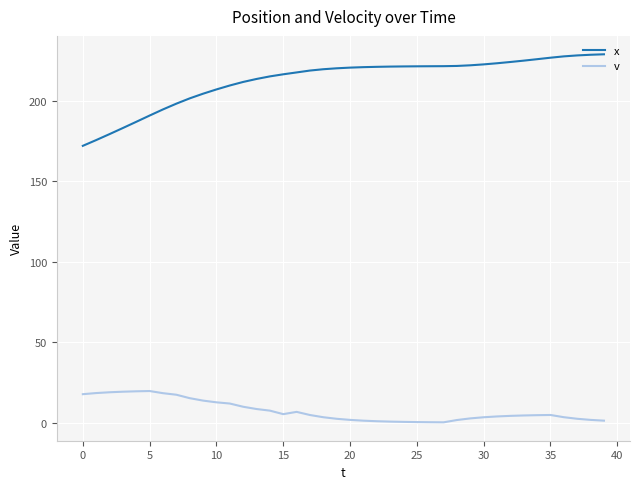

What is the difference between the maximum and minimum values in the v series?

19.4